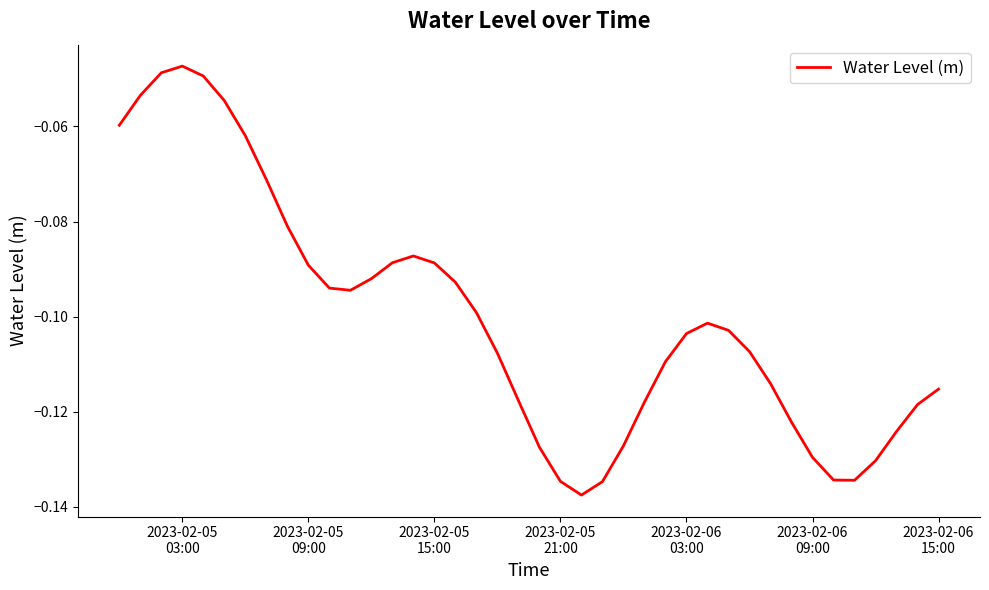

How many lines are shown in the chart?

1